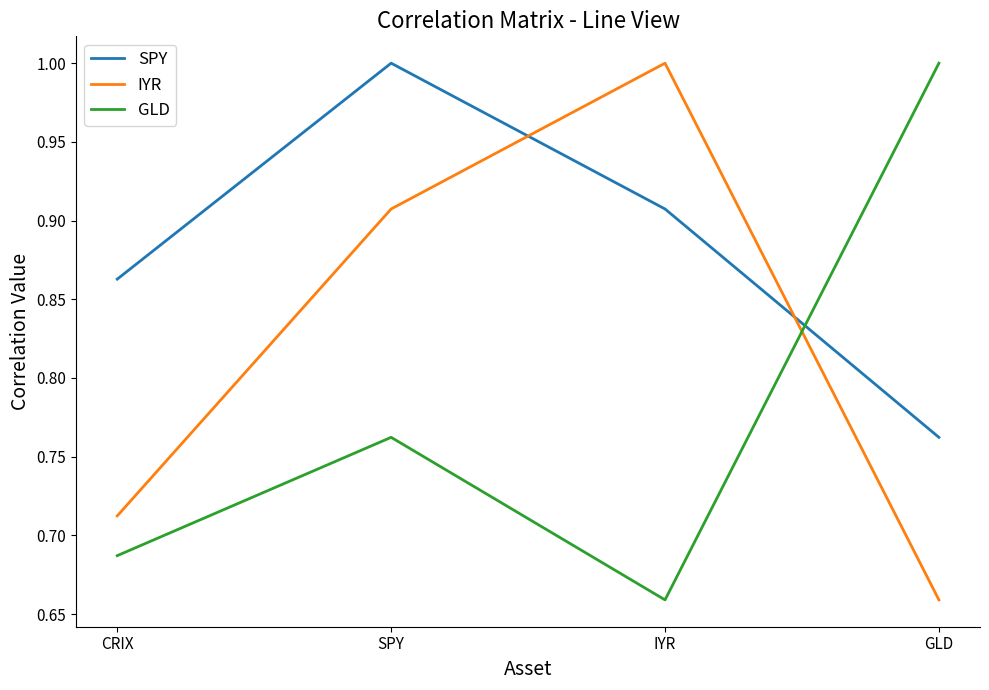

Count the SPY values in the range 0 to 1.

4